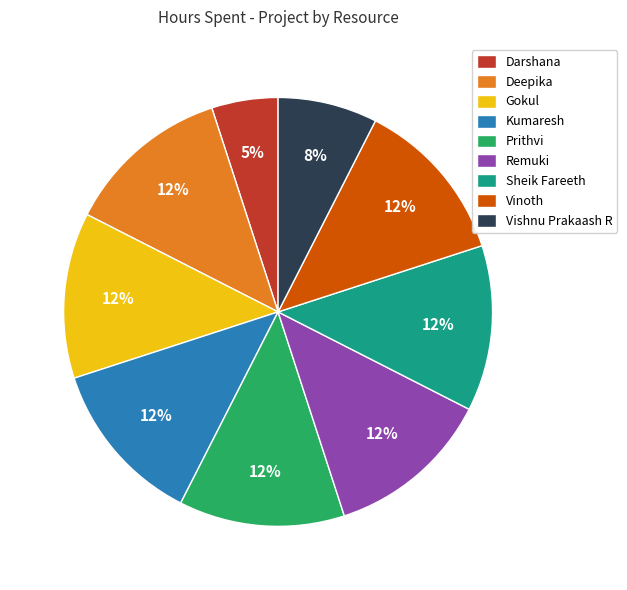

Which slice is the smallest?

Darshana